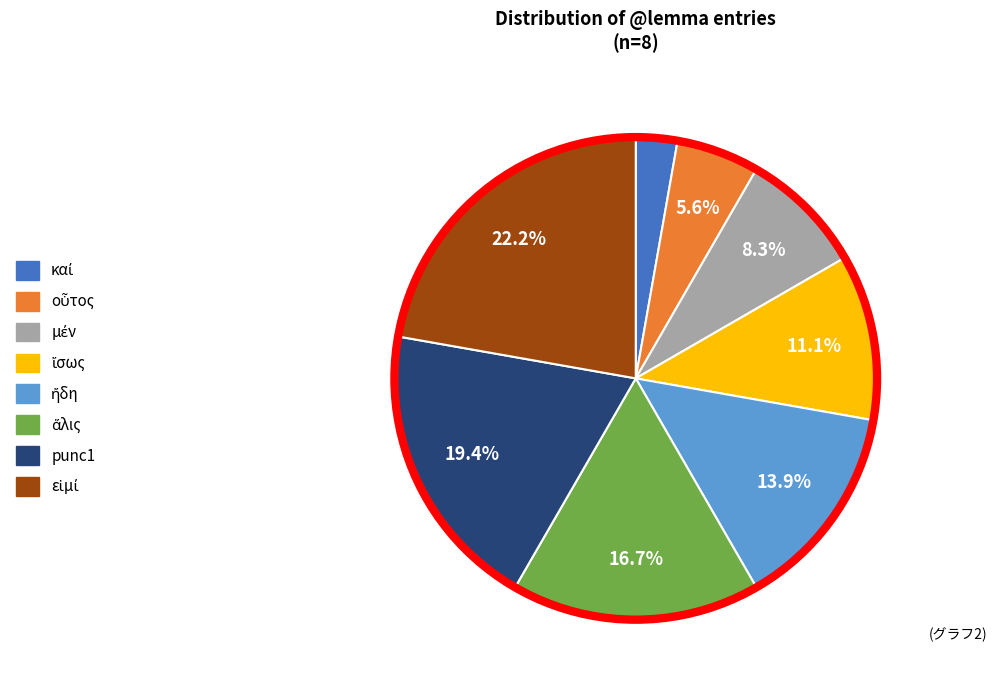

Does any single category account for the majority?

No